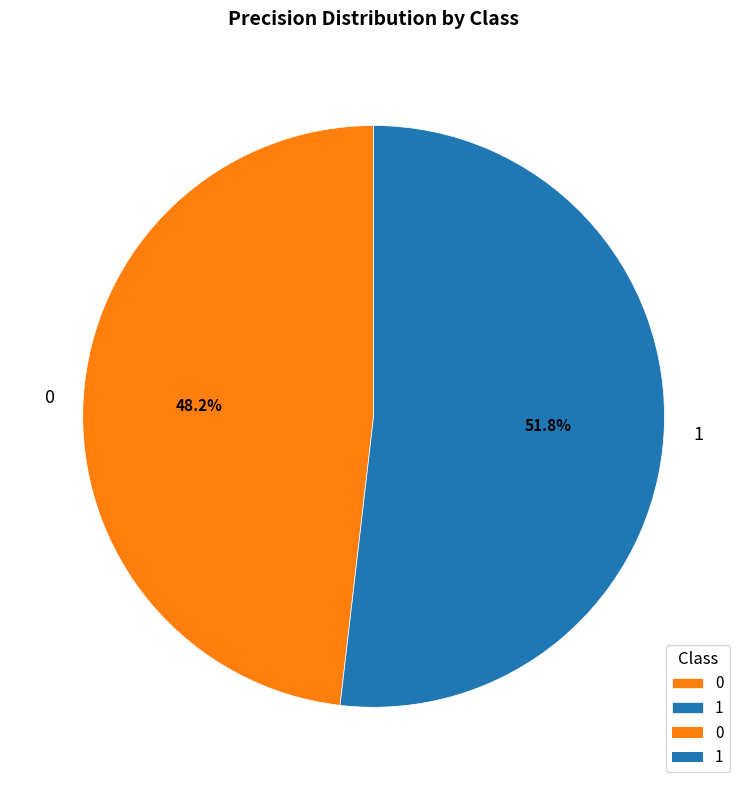

What percentage is the 1 slice, to the nearest percent?

52%